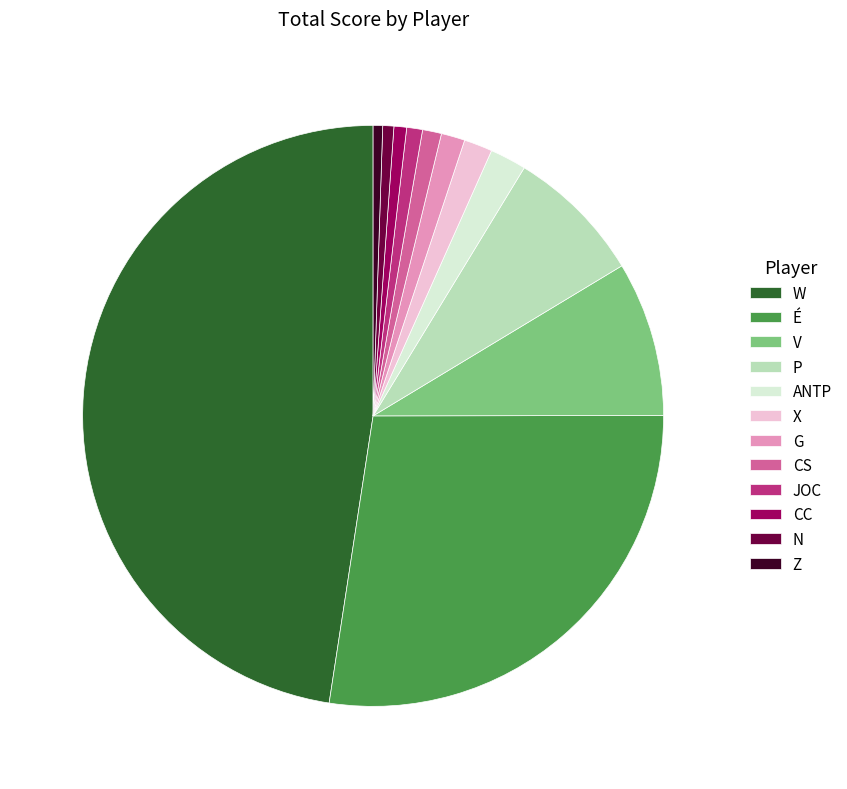

Which category has the biggest portion of the pie?

W